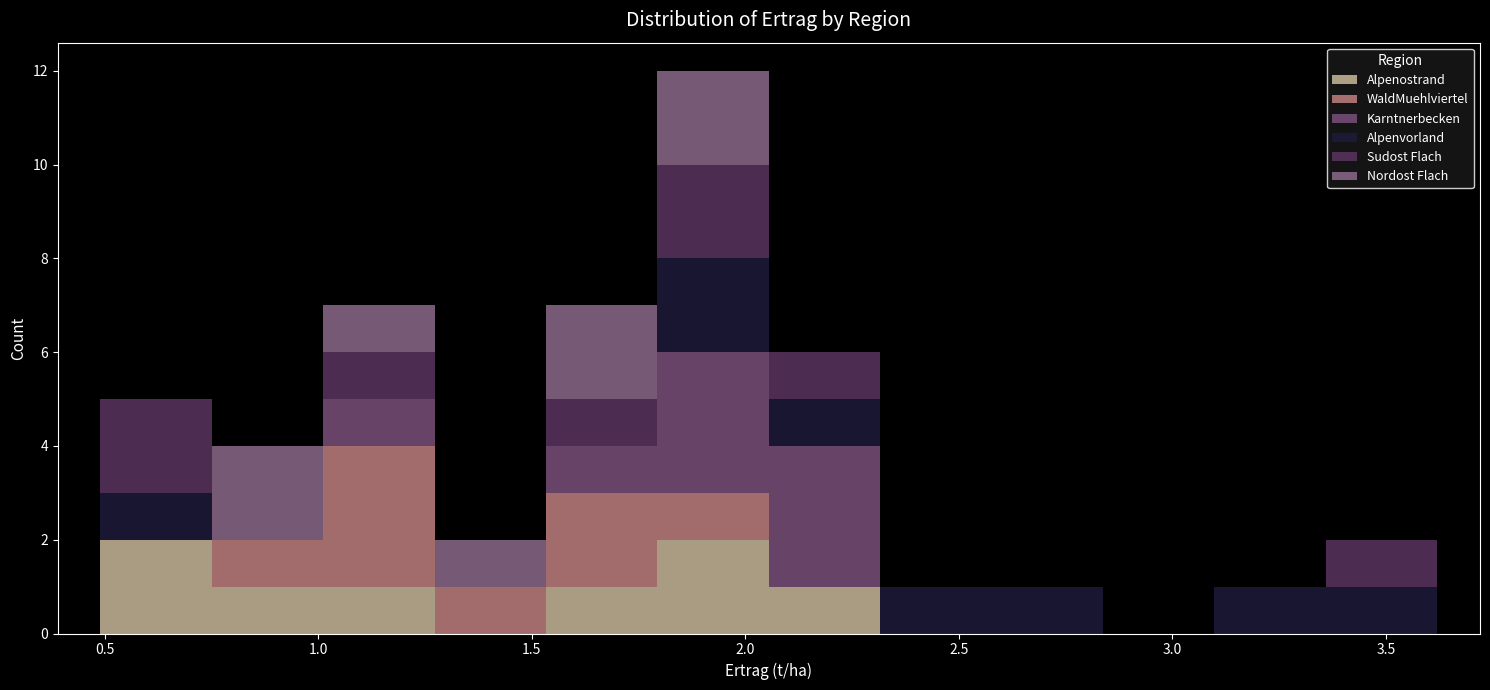

What is the total height of the stacked bar covering 0.50 to 0.75 on the x-axis? Neither the bar edges nor the heights are printed on the chart, so give them approximately, as read against the axes.

5